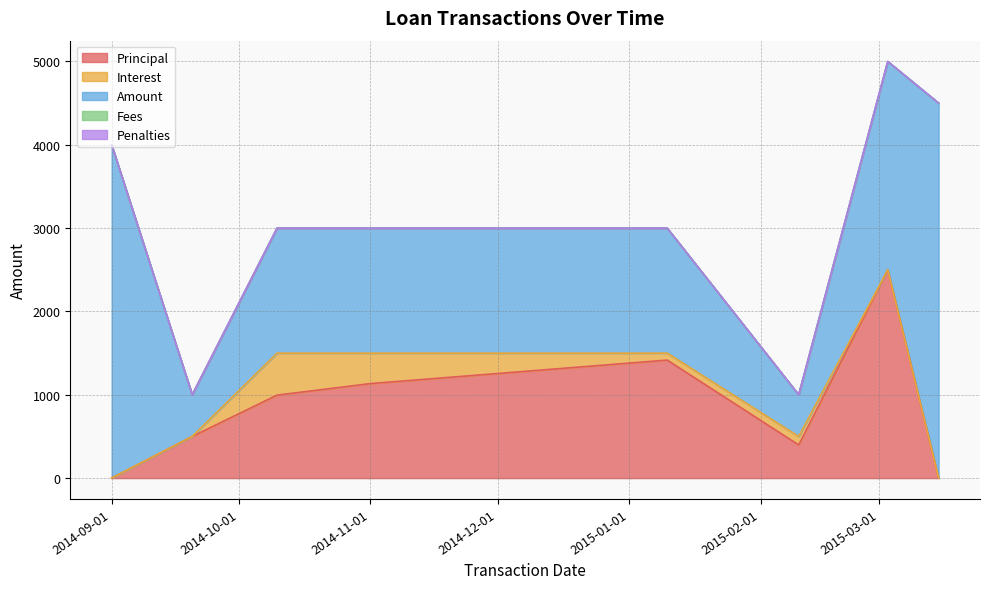

Does the chart have visible grid lines?

Yes